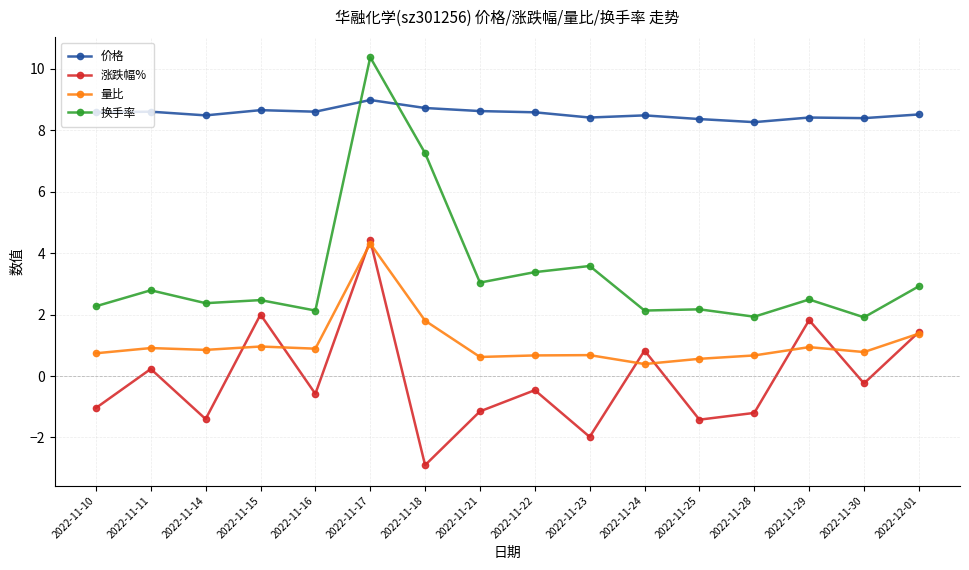

Is it true that 量比 equals 1.4 at 2022-12-01?

True